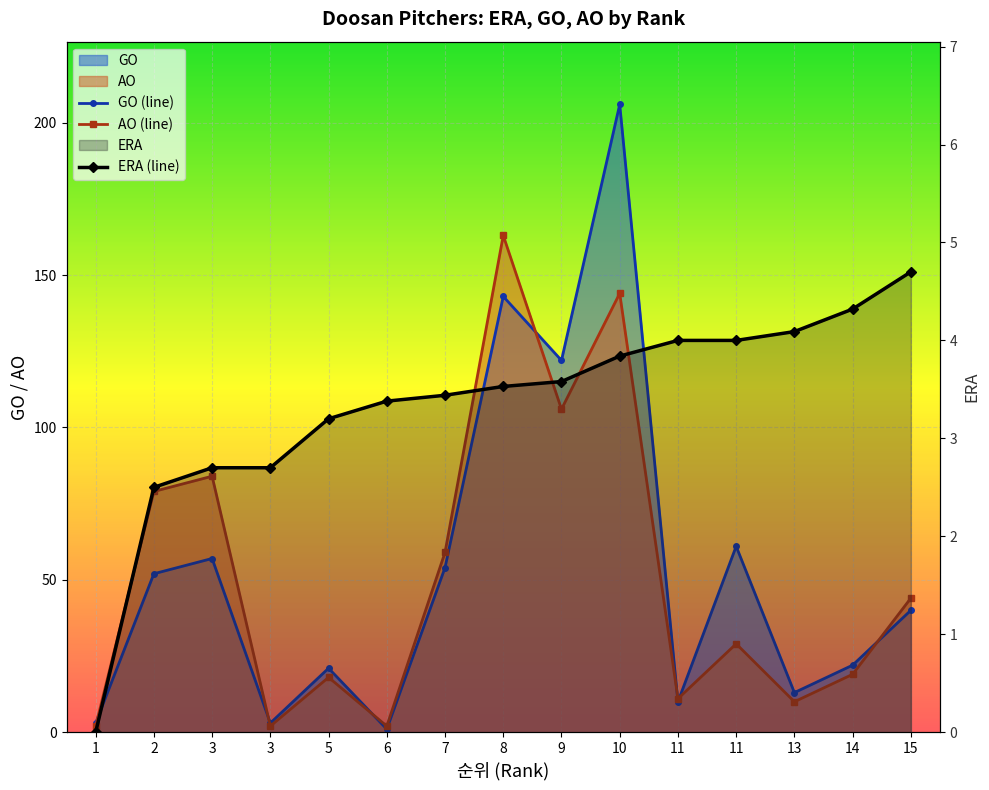

Where is GO nearest to the value 103?

9